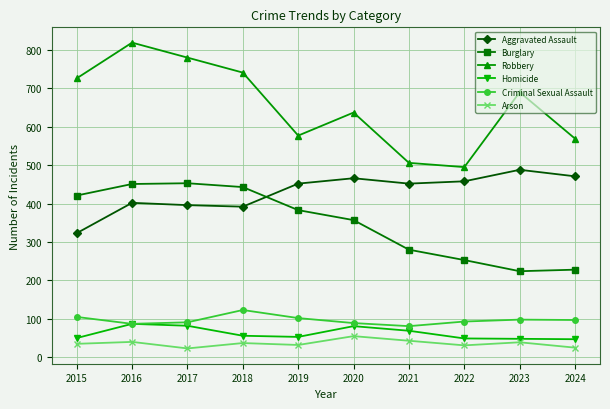

How many interior local peaks does the Criminal Sexual Assault series have?

2